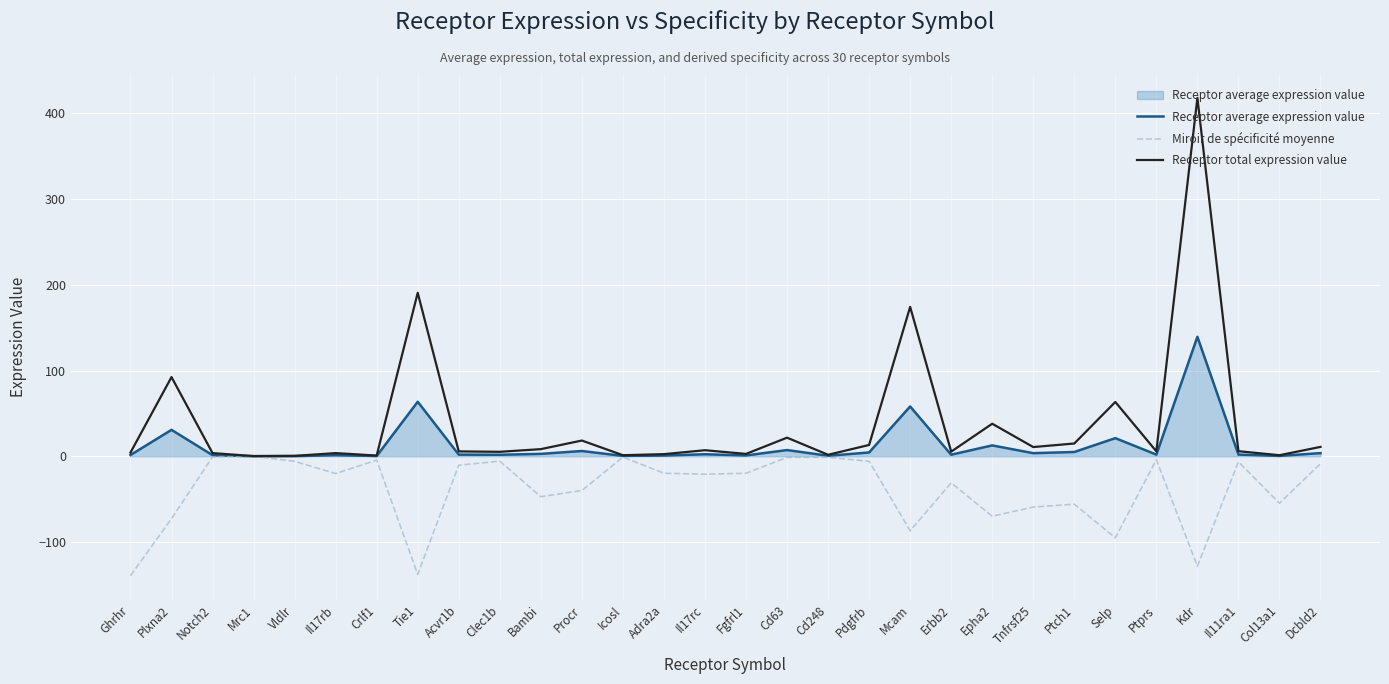

Is the value of Miroir de spécificité moyenne at Bambi greater than the value of Receptor total expression value at Mrc1?

No